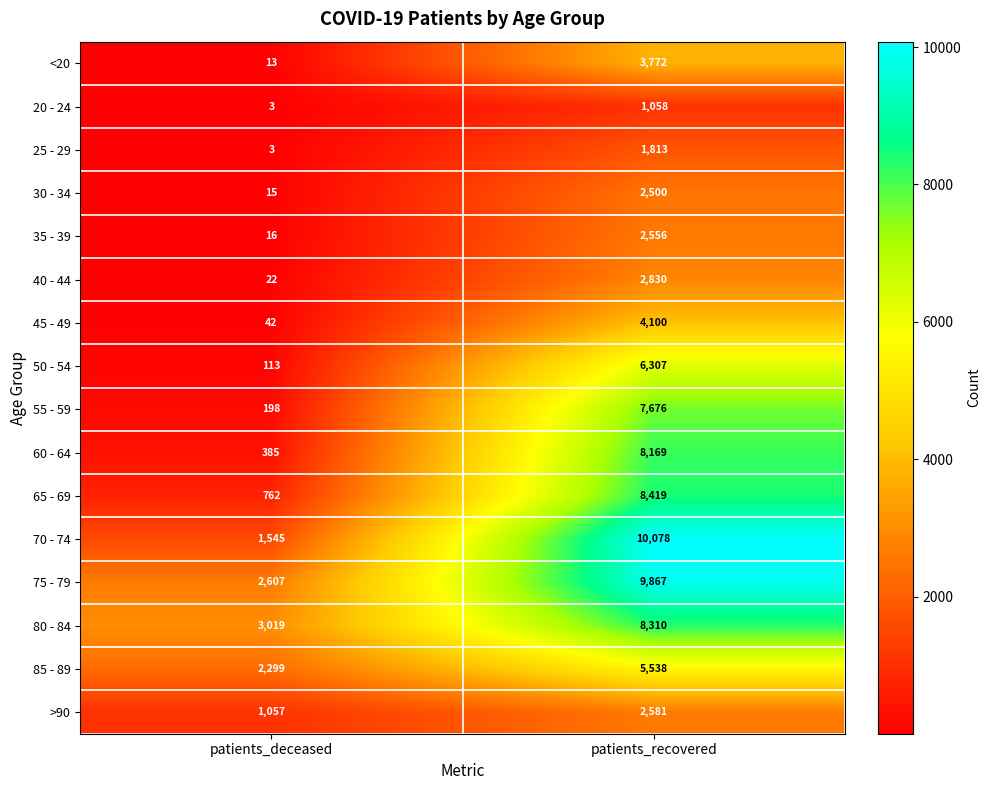

Rank the series by their maximum value, from highest to lowest.

70 - 74, 75 - 79, 65 - 69, 80 - 84, 60 - 64, 55 - 59, 50 - 54, 85 - 89, 45 - 49, <20, 40 - 44, >90, 35 - 39, 30 - 34, 25 - 29, 20 - 24